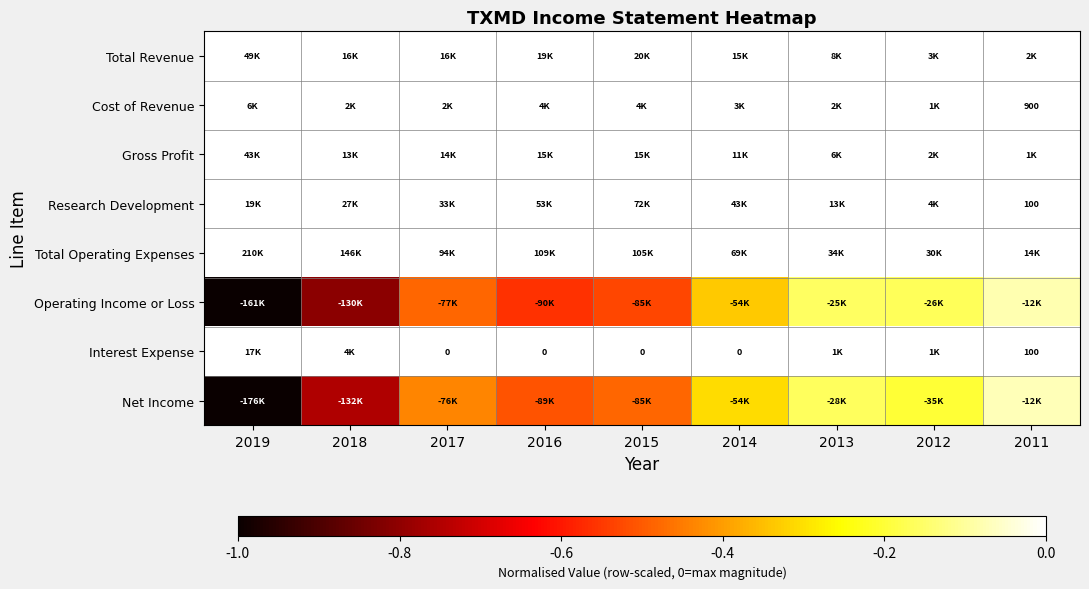

Which has a higher value, 2013 or 2016?

2016